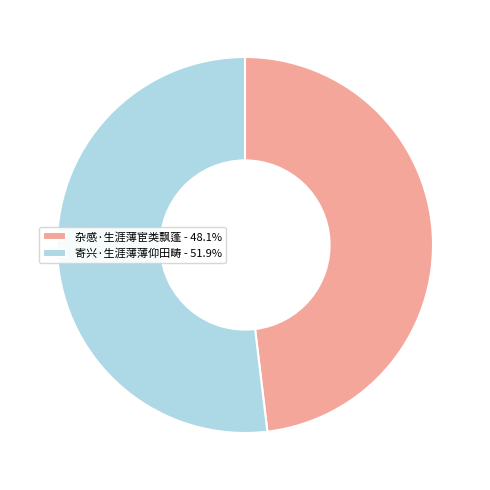

Which category has the smallest portion of the pie?

杂感·生涯薄宦类飘蓬